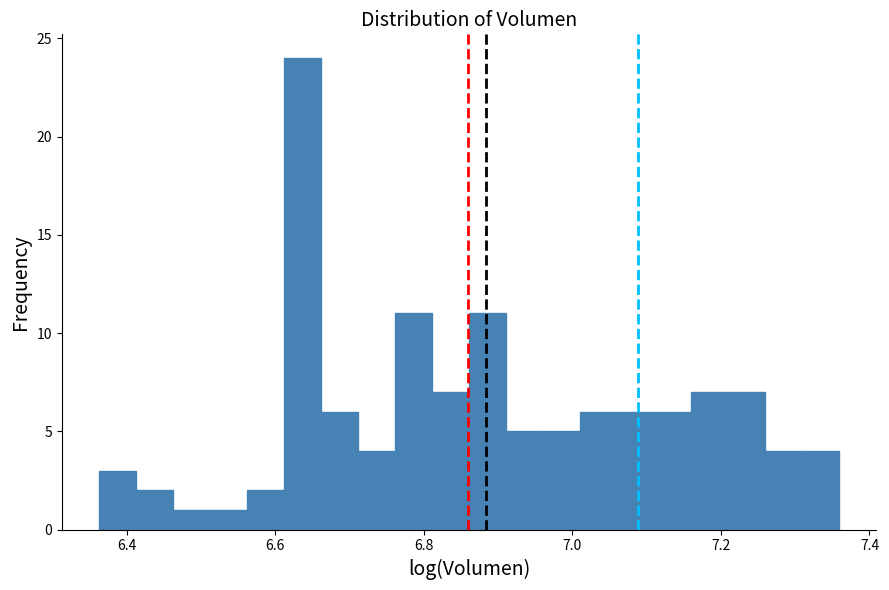

Around what value on the x-axis is the tallest bar? Give the approximate position of its centre, as read against the axis.

6.64